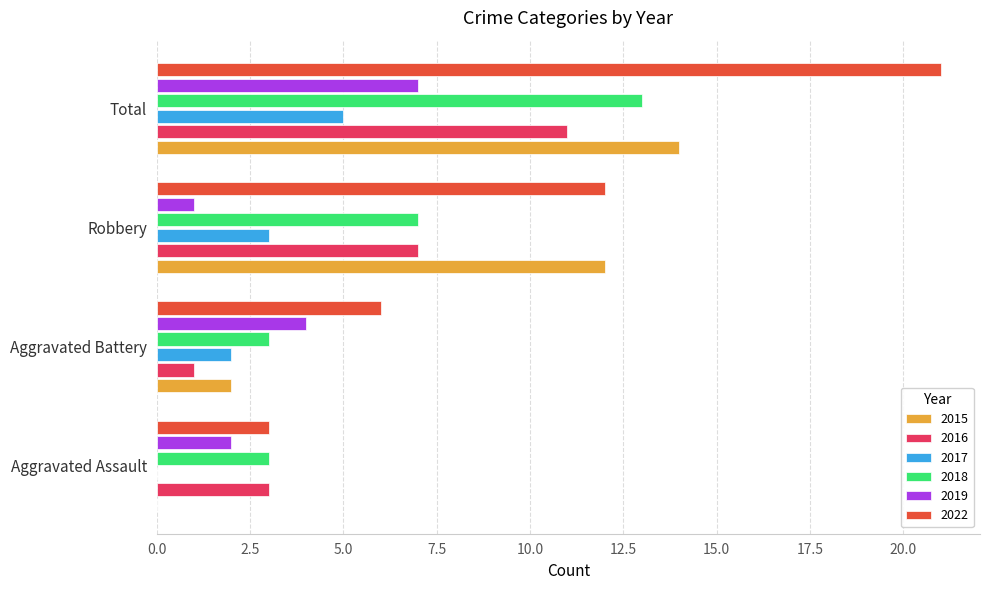

The value of 2015 at Aggravated Assault is 0. True or false?

True